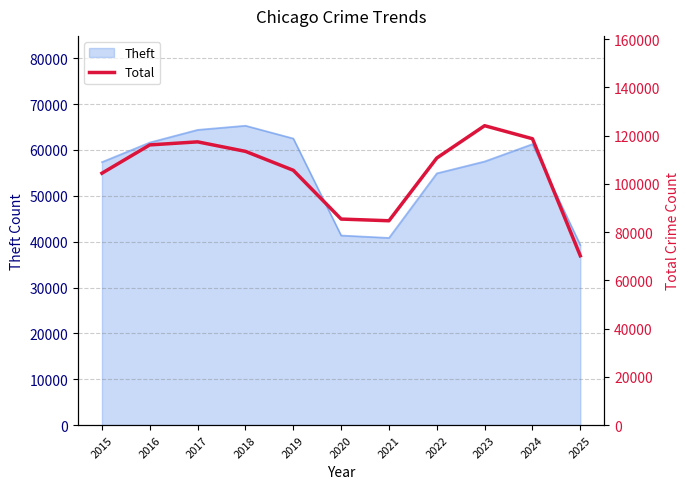

At which label is Theft closest to 52276?

2022